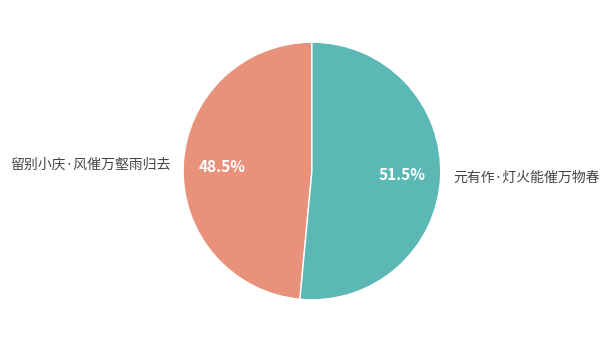

What portion of the pie excludes 元有作·灯火能催万物春?

48.5%